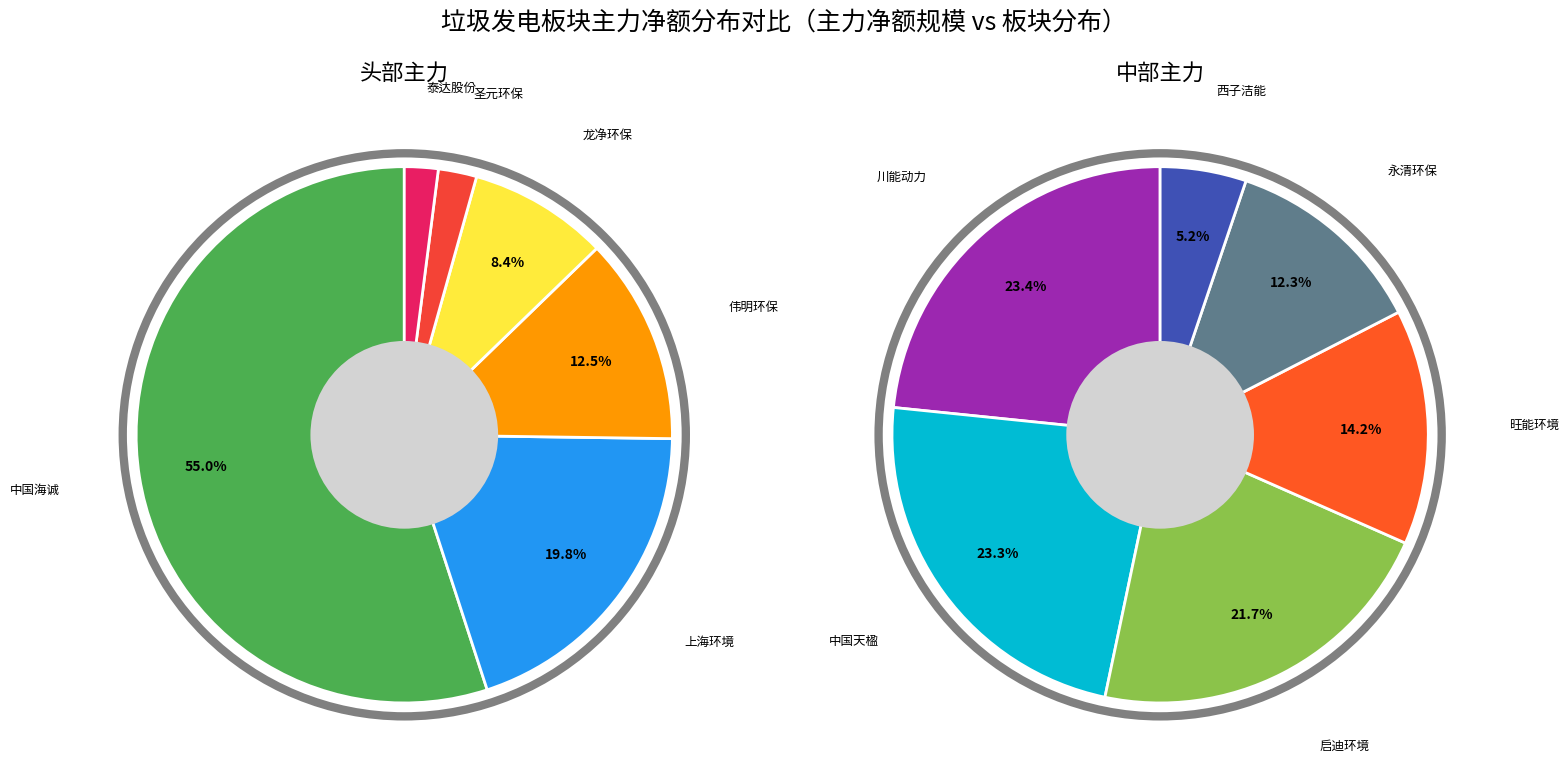

Is it true that 泰达股份 is 1% of the pie?

False